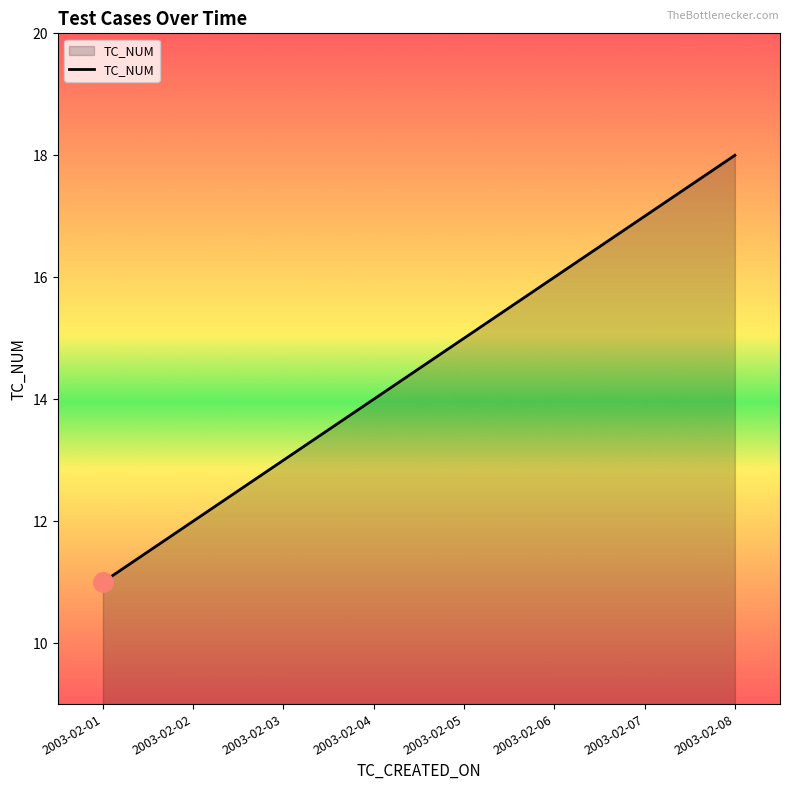

Reading left to right, what are all the values shown in this chart?

11	12	13	14	15	16	17	18